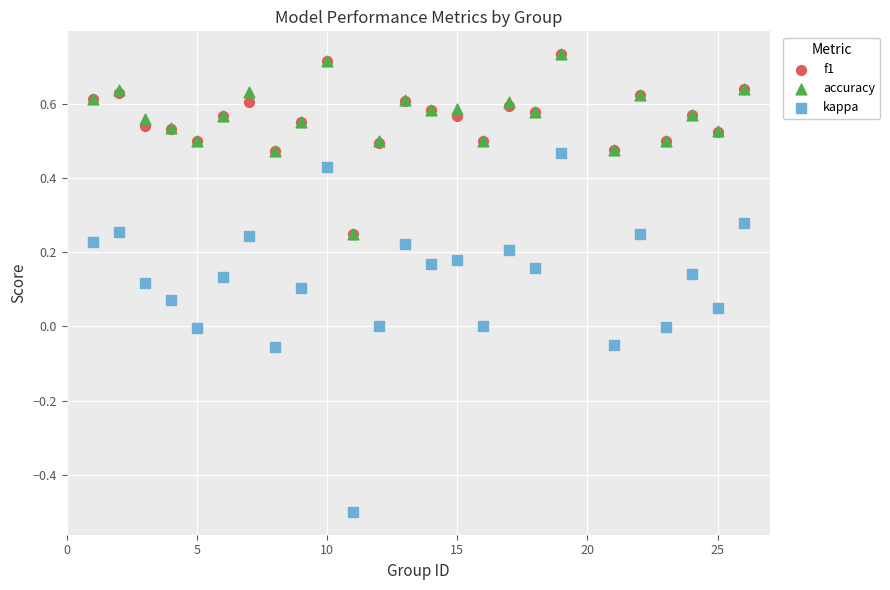

What are all the series names shown in the legend?

f1, accuracy, kappa